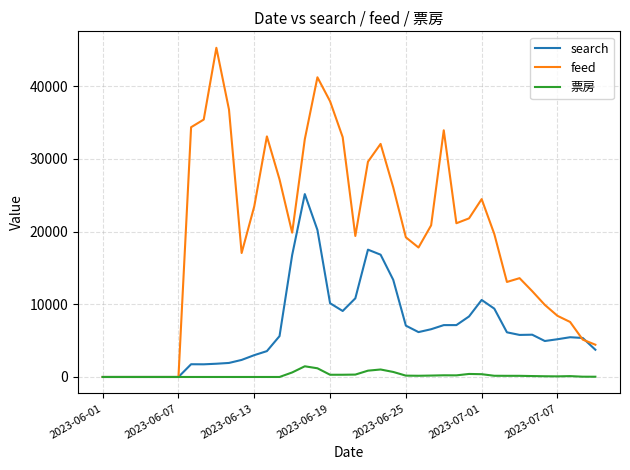

What is the maximum value shown in the chart?

45304